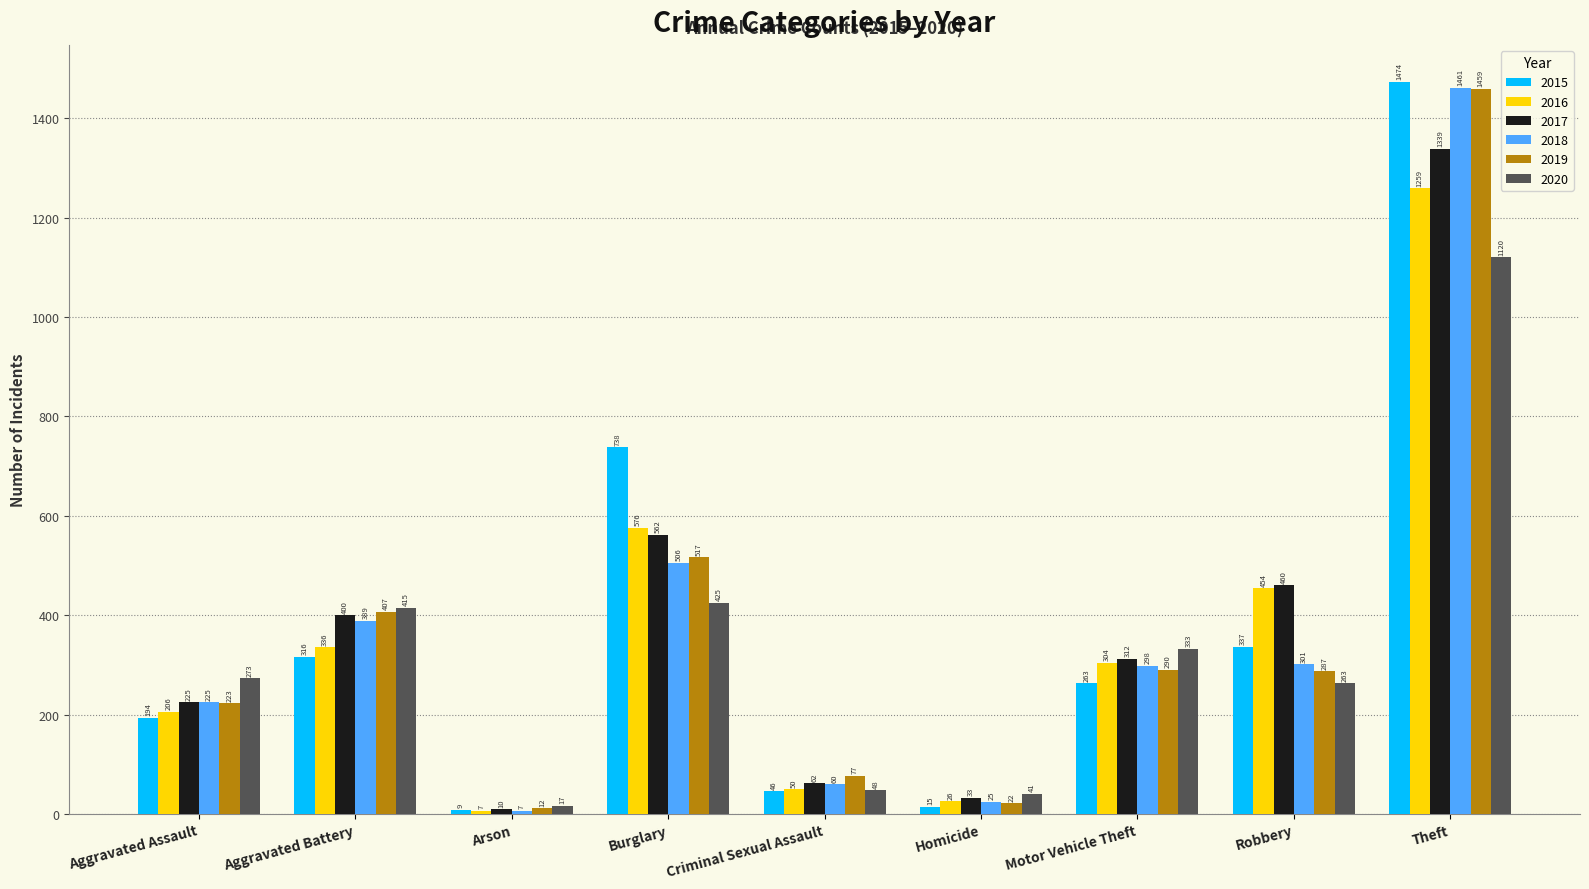

What is the difference between the 2015 values at Arson and Motor Vehicle Theft?

254